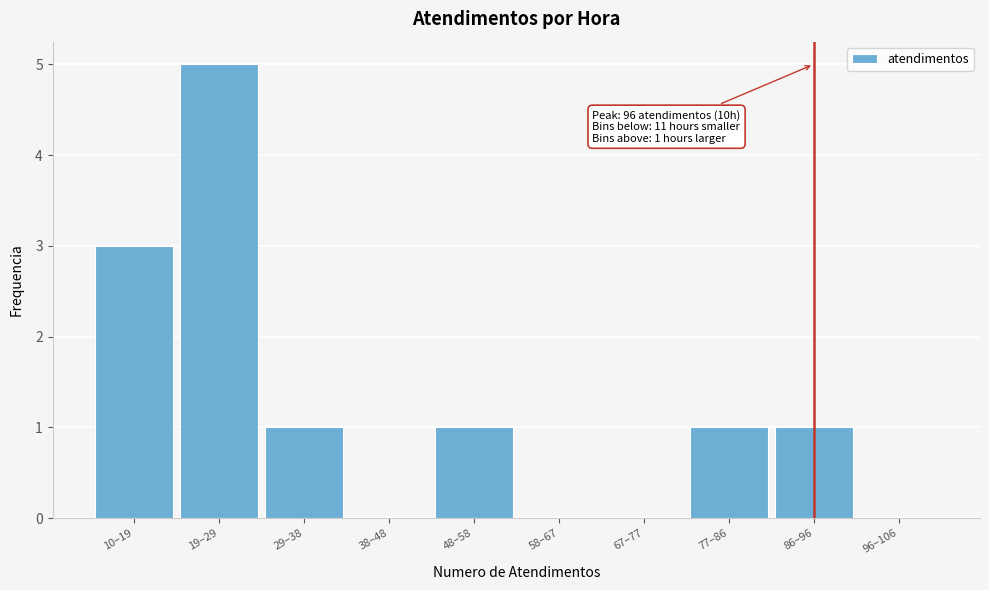

Reading left to right, transcribe all the data shown in this chart.

10–19=3	19–29=5	29–38=1	38–48=0	48–58=1	58–67=0	67–77=0	77–86=1	86–96=1	96–106=0